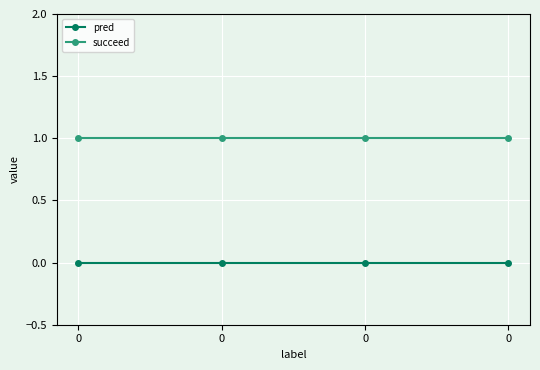

Reading right to left, extract all data points from this chart.

pred: 0=0	0=0	0=0	0=0
succeed: 0=1	0=1	0=1	0=1